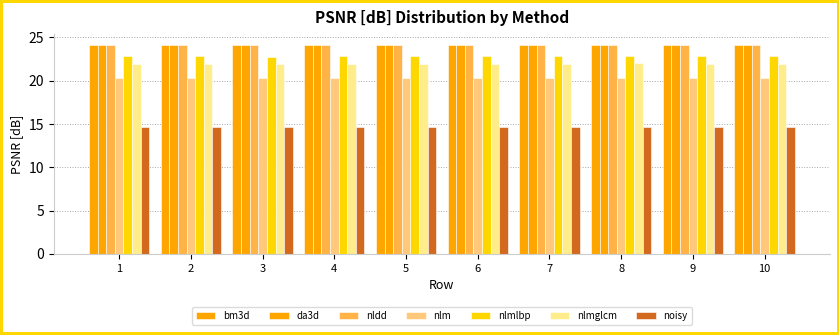

How many series are shown in this chart?

7